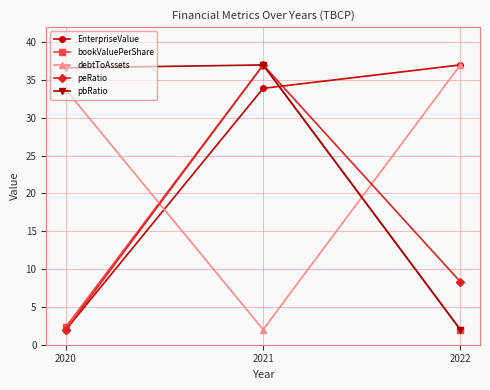

What is the difference between the highest and lowest values at 2021?

35.0